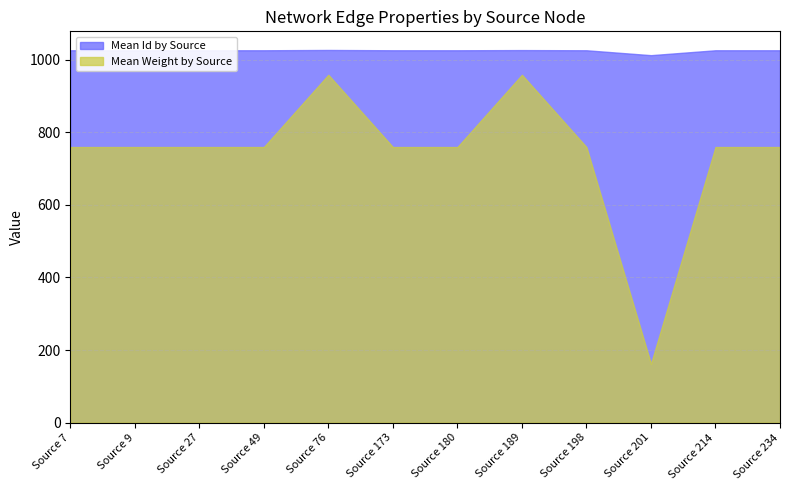

How many distinct data groups are displayed?

2